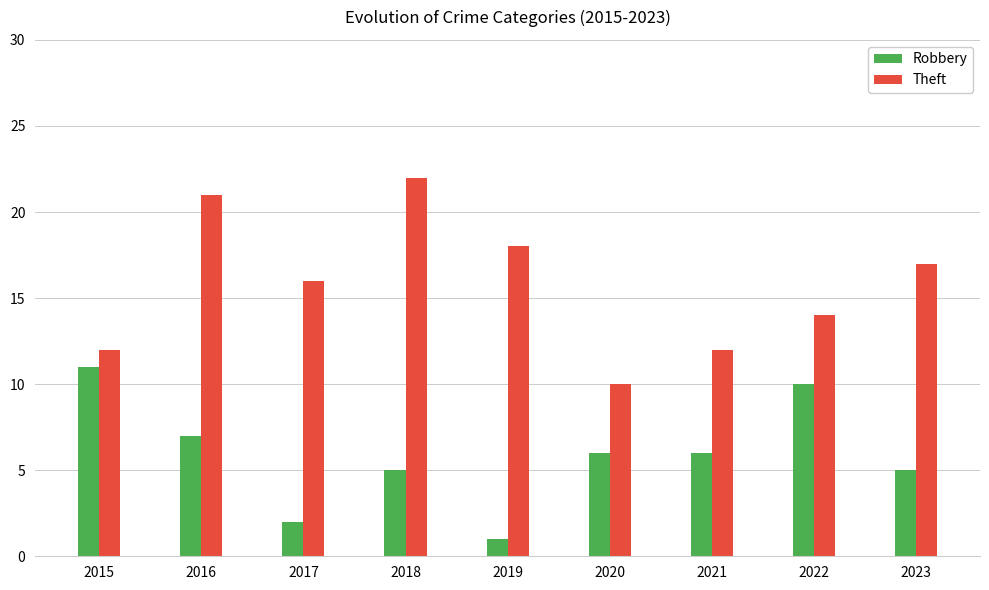

Count the number of categories in the chart.

9